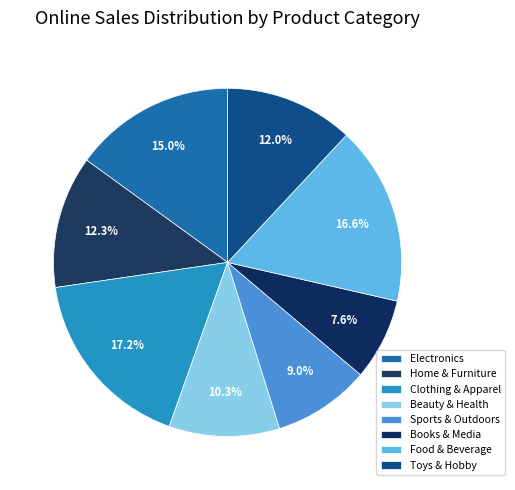

True or false: Toys & Hobby accounts for 12% of the total.

True